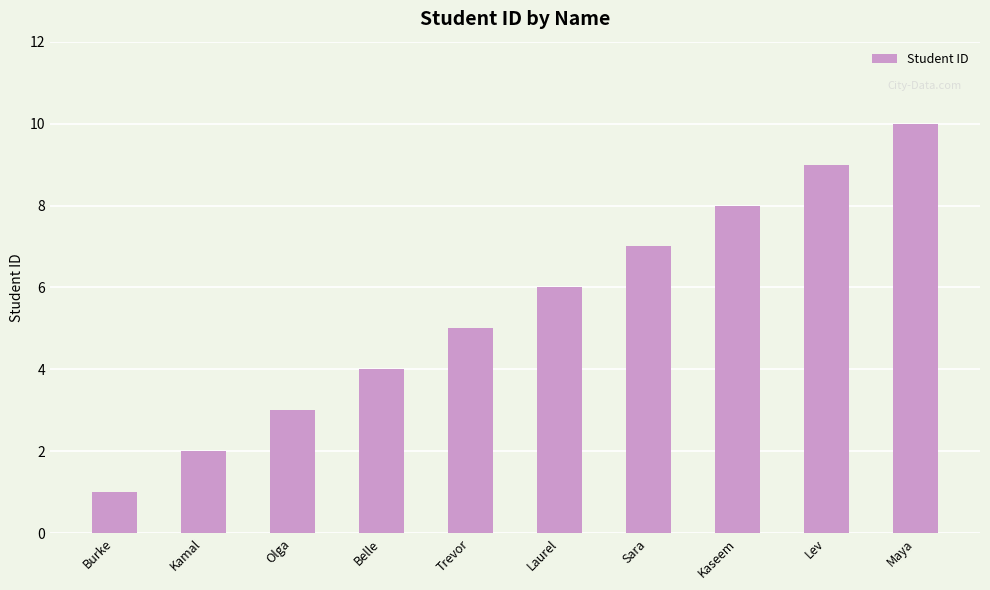

Count the number of data series in this chart.

1